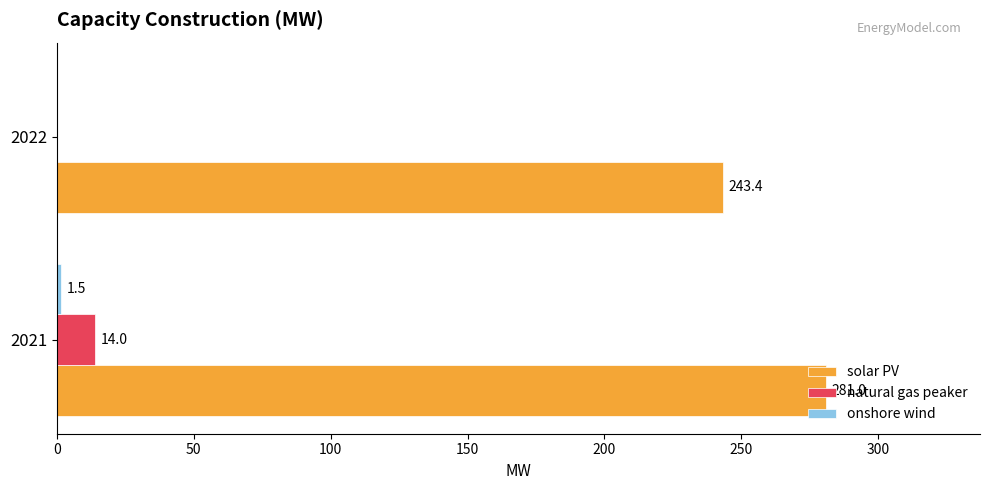

What is the sum of the solar PV values at 2021 and 2022?

524.4